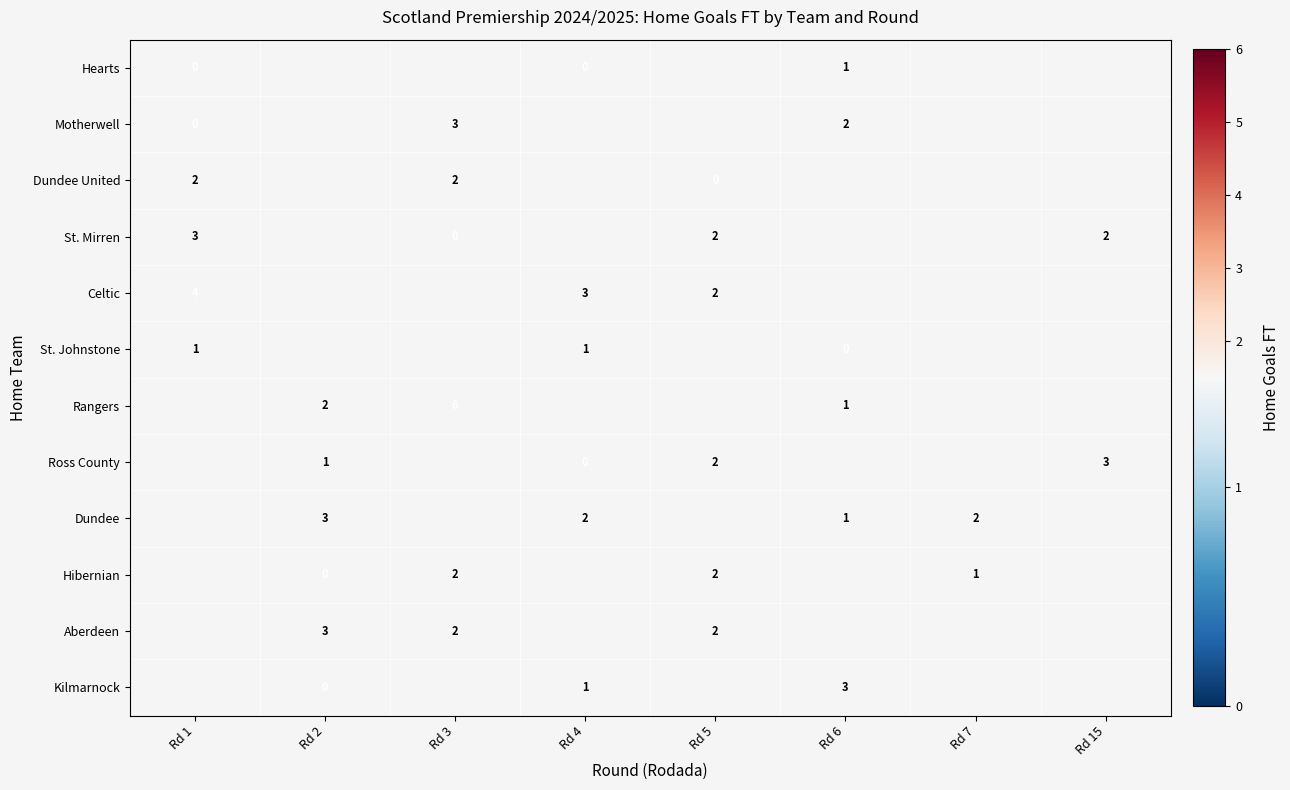

Which label corresponds to the smallest value in the chart?

Rd 1